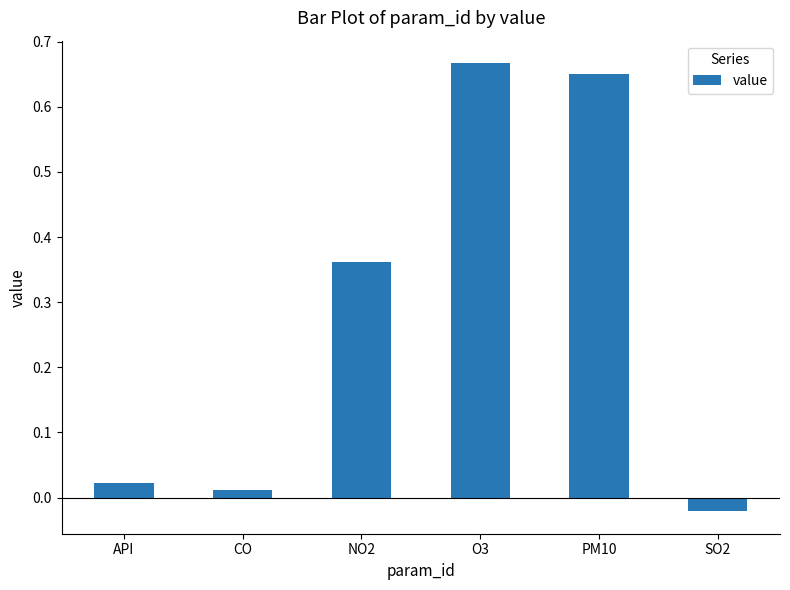

The value at O3 is 0.3. True or false?

False